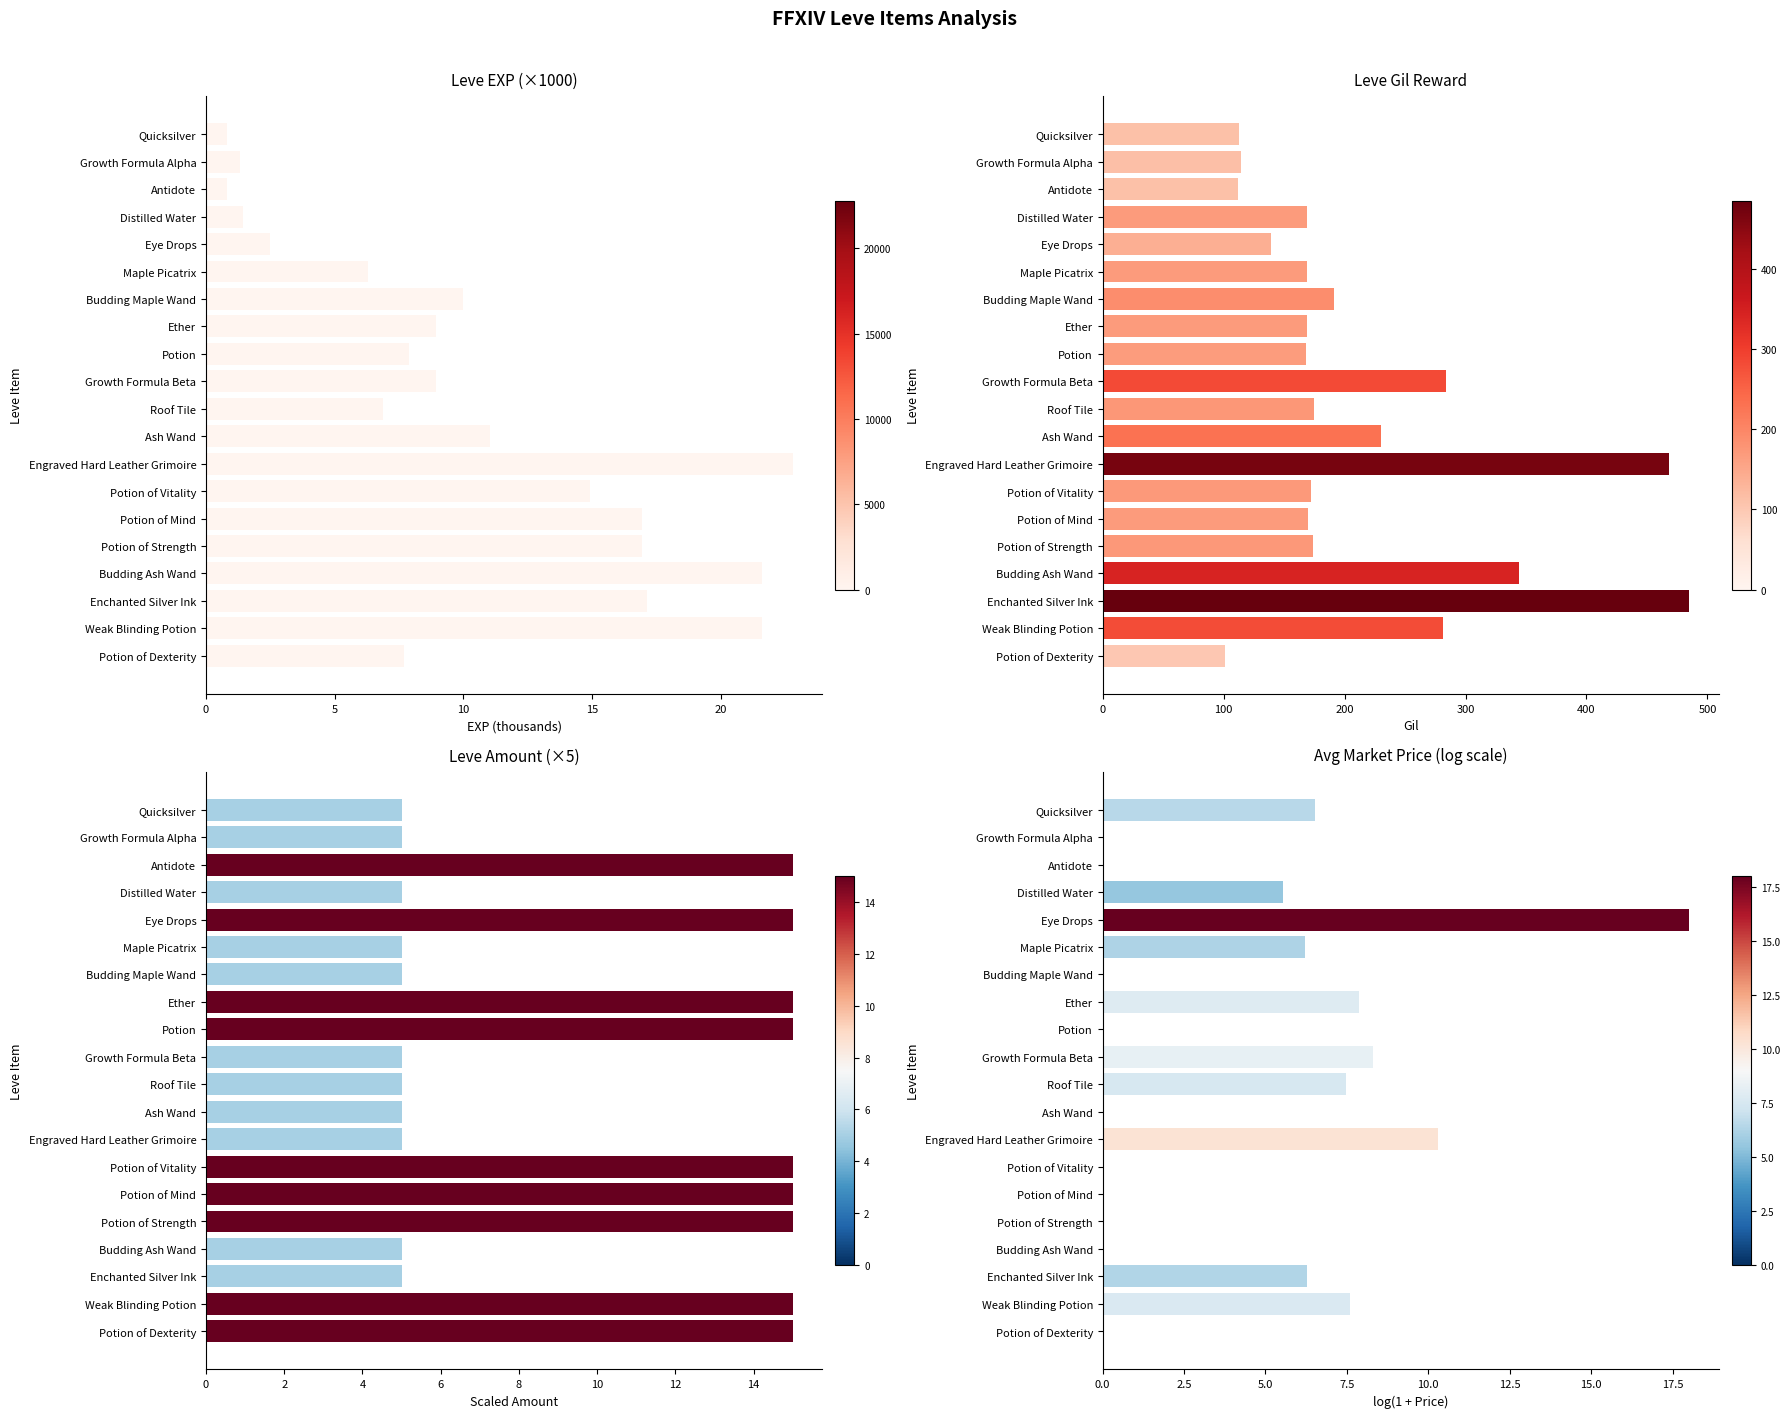

Which has a higher value, Potion of Mind or Potion?

Potion of Mind